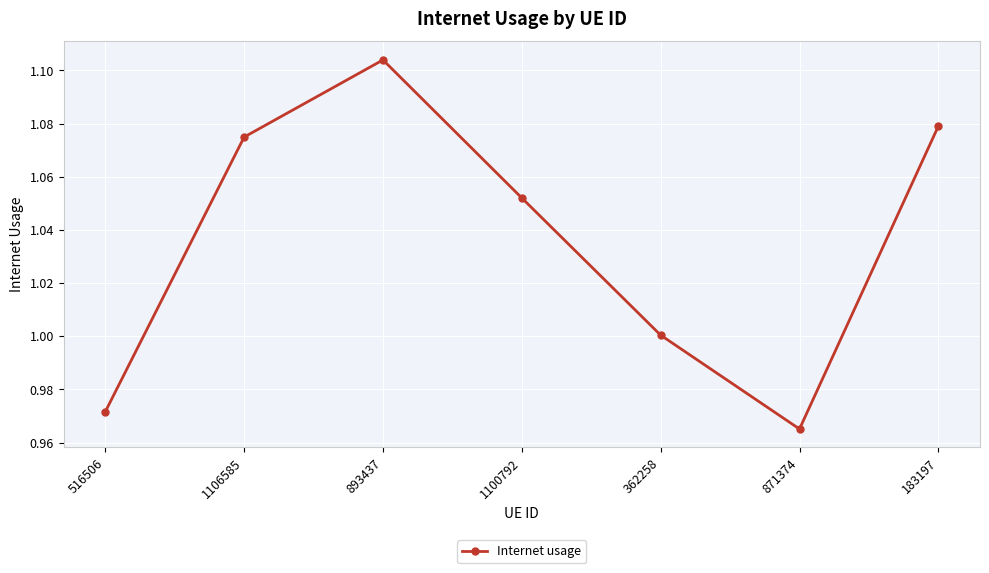

Which has a higher value, 516506 or 871374?

516506